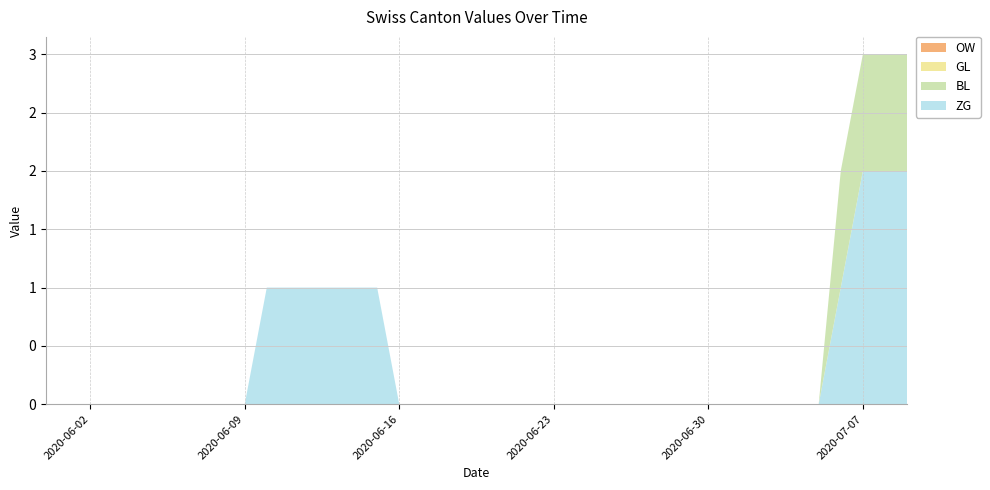

Reading left to right, list all the values displayed in this chart.

ZG: 2020-05-31=0	2020-06-01=0	2020-06-02=0	2020-06-03=0	2020-06-04=0	2020-06-05=0	2020-06-06=0	2020-06-07=0	2020-06-08=0	2020-06-09=0	2020-06-10=1	2020-06-11=1	2020-06-12=1	2020-06-13=1	2020-06-14=1	2020-06-15=1	2020-06-16=0	2020-06-17=0	2020-06-18=0	2020-06-19=0	2020-06-20=0	2020-06-21=0	2020-06-22=0	2020-06-23=0	2020-06-24=0	2020-06-25=0	2020-06-26=0	2020-06-27=0	2020-06-28=0	2020-06-29=0	2020-06-30=0	2020-07-01=0	2020-07-02=0	2020-07-03=0	2020-07-04=0	2020-07-05=0	2020-07-06=1	2020-07-07=2	2020-07-08=2	2020-07-09=2
BL: 2020-05-31=0	2020-06-01=0	2020-06-02=0	2020-06-03=0	2020-06-04=0	2020-06-05=0	2020-06-06=0	2020-06-07=0	2020-06-08=0	2020-06-09=0	2020-06-10=0	2020-06-11=0	2020-06-12=0	2020-06-13=0	2020-06-14=0	2020-06-15=0	2020-06-16=0	2020-06-17=0	2020-06-18=0	2020-06-19=0	2020-06-20=0	2020-06-21=0	2020-06-22=0	2020-06-23=0	2020-06-24=0	2020-06-25=0	2020-06-26=0	2020-06-27=0	2020-06-28=0	2020-06-29=0	2020-06-30=0	2020-07-01=0	2020-07-02=0	2020-07-03=0	2020-07-04=0	2020-07-05=0	2020-07-06=1	2020-07-07=1	2020-07-08=1	2020-07-09=1
GL: 2020-05-31=0	2020-06-01=0	2020-06-02=0	2020-06-03=0	2020-06-04=0	2020-06-05=0	2020-06-06=0	2020-06-07=0	2020-06-08=0	2020-06-09=0	2020-06-10=0	2020-06-11=0	2020-06-12=0	2020-06-13=0	2020-06-14=0	2020-06-15=0	2020-06-16=0	2020-06-17=0	2020-06-18=0	2020-06-19=0	2020-06-20=0	2020-06-21=0	2020-06-22=0	2020-06-23=0	2020-06-24=0	2020-06-25=0	2020-06-26=0	2020-06-27=0	2020-06-28=0	2020-06-29=0	2020-06-30=0	2020-07-01=0	2020-07-02=0	2020-07-03=0	2020-07-04=0	2020-07-05=0	2020-07-06=0	2020-07-07=0	2020-07-08=0	2020-07-09=0
OW: 2020-05-31=0	2020-06-01=0	2020-06-02=0	2020-06-03=0	2020-06-04=0	2020-06-05=0	2020-06-06=0	2020-06-07=0	2020-06-08=0	2020-06-09=0	2020-06-10=0	2020-06-11=0	2020-06-12=0	2020-06-13=0	2020-06-14=0	2020-06-15=0	2020-06-16=0	2020-06-17=0	2020-06-18=0	2020-06-19=0	2020-06-20=0	2020-06-21=0	2020-06-22=0	2020-06-23=0	2020-06-24=0	2020-06-25=0	2020-06-26=0	2020-06-27=0	2020-06-28=0	2020-06-29=0	2020-06-30=0	2020-07-01=0	2020-07-02=0	2020-07-03=0	2020-07-04=0	2020-07-05=0	2020-07-06=0	2020-07-07=0	2020-07-08=0	2020-07-09=0